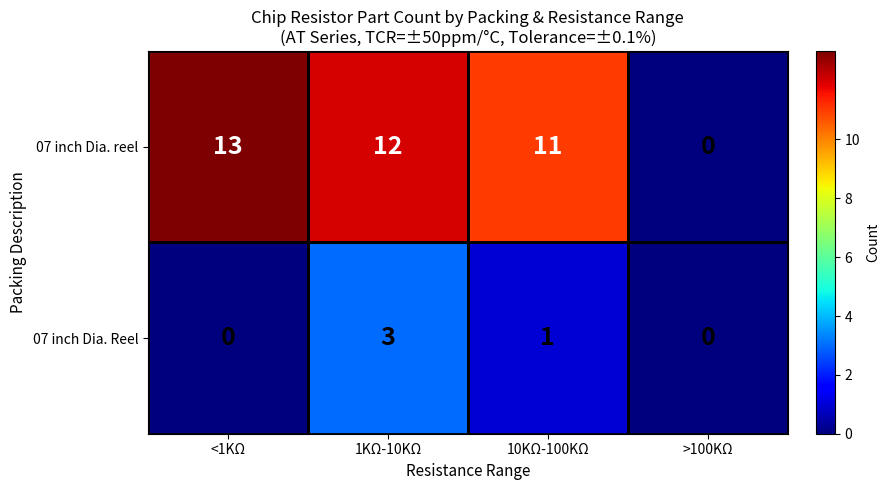

Which series has the largest range (max minus min)?

07 inch Dia. reel